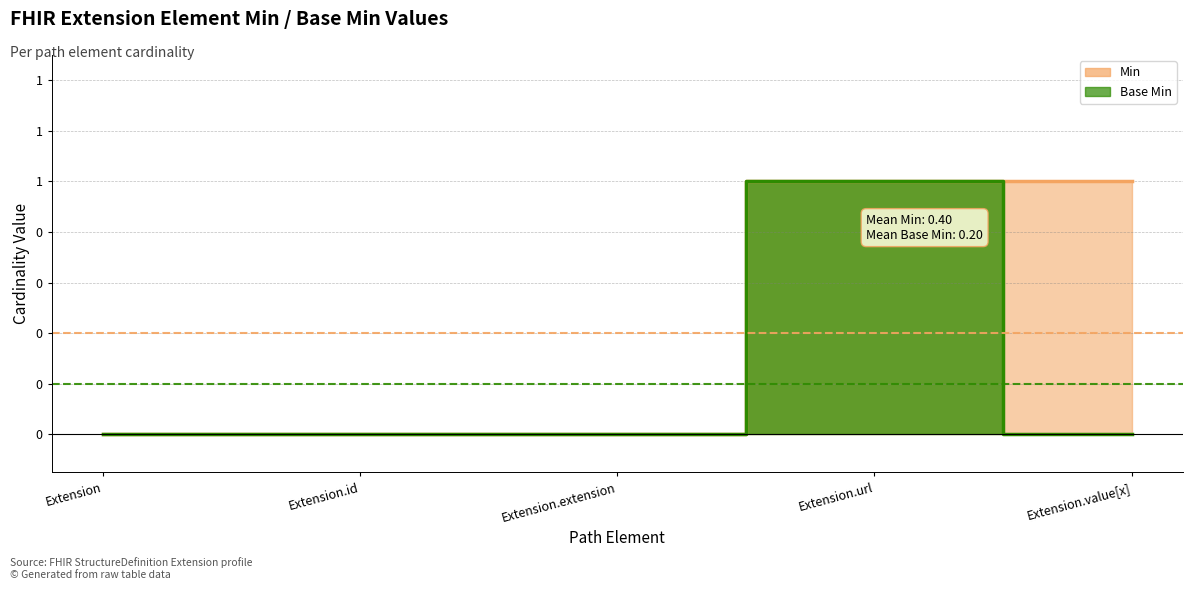

Does the chart display data point markers on the line(s)?

No